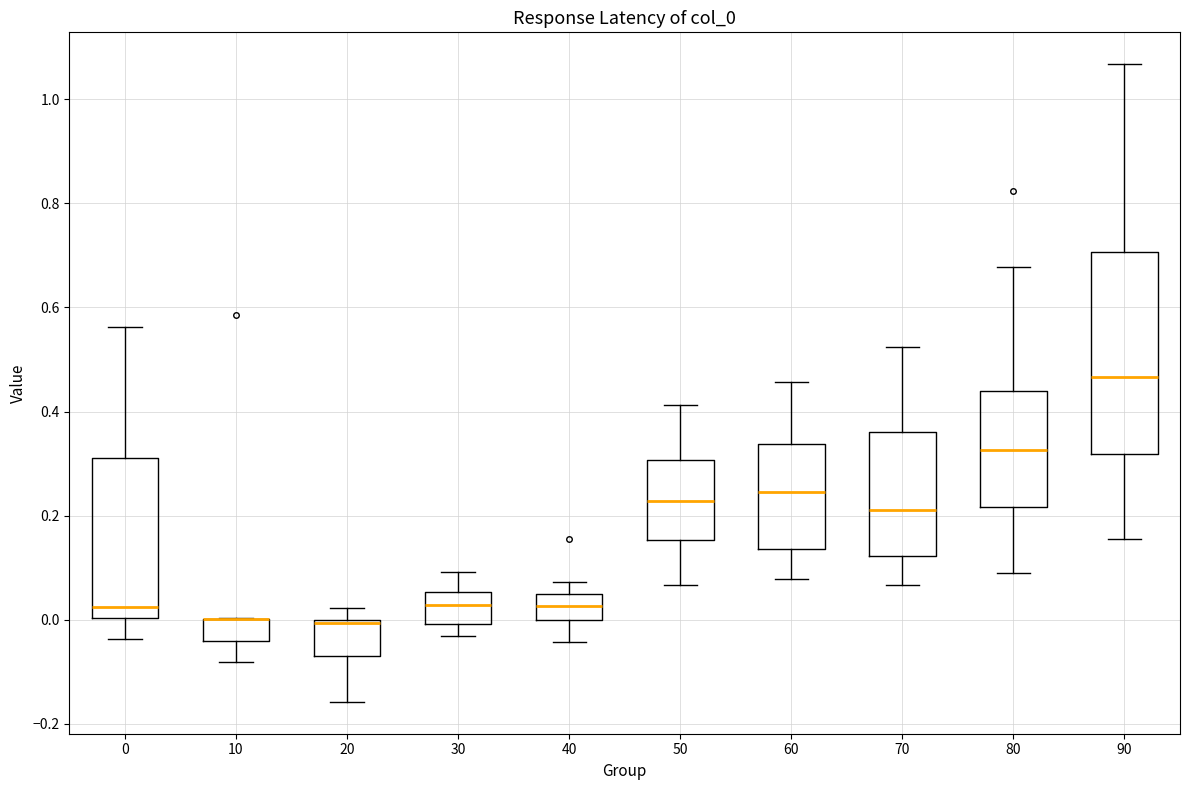

Where does the upper whisker of the box at x = 0 end on the y-axis? The values are not printed on the chart, so give them approximately, as read against the axis.

0.56